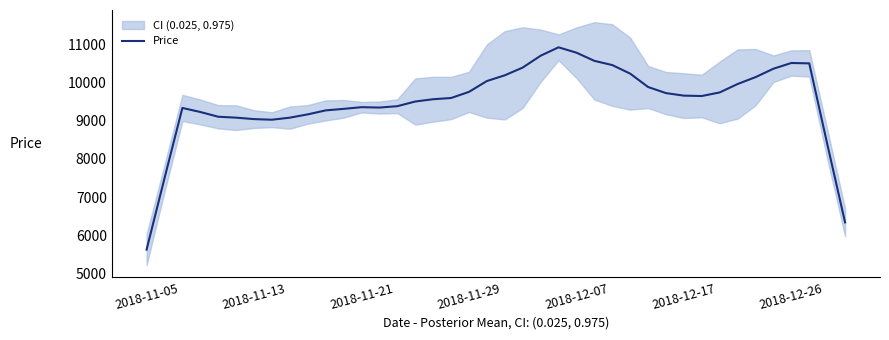

The value of Price at 2018-12-17 is 2232. True or false?

False